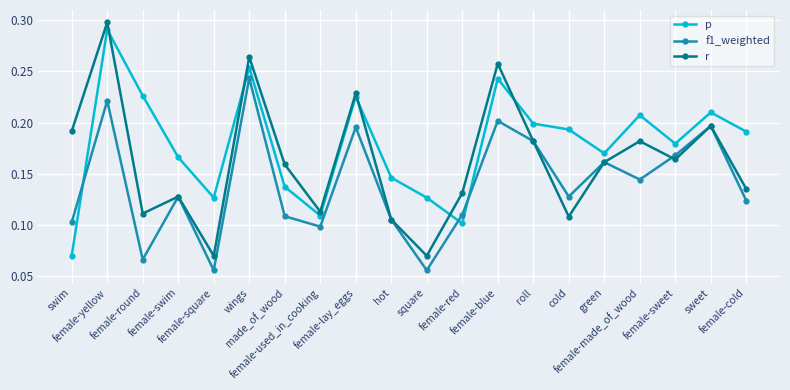

True or false: f1_weighted has more than 1 points higher than both neighbors.

True